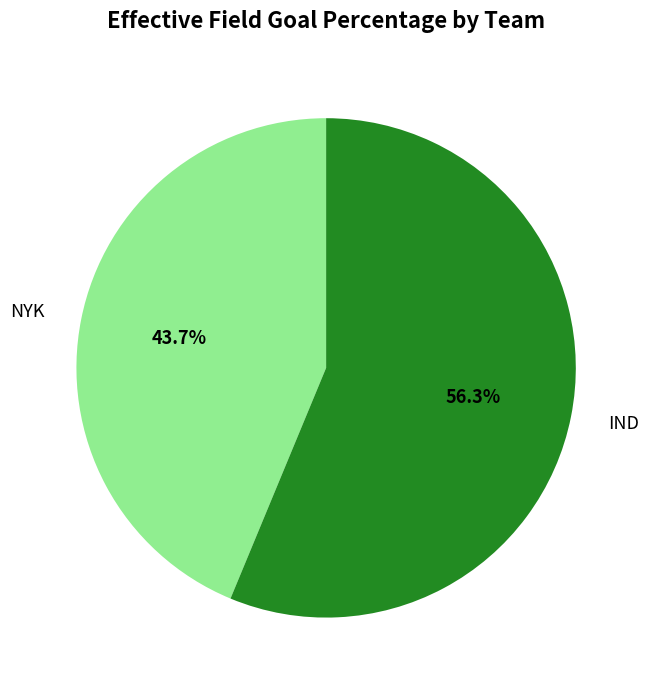

How many segments does this pie chart have?

2